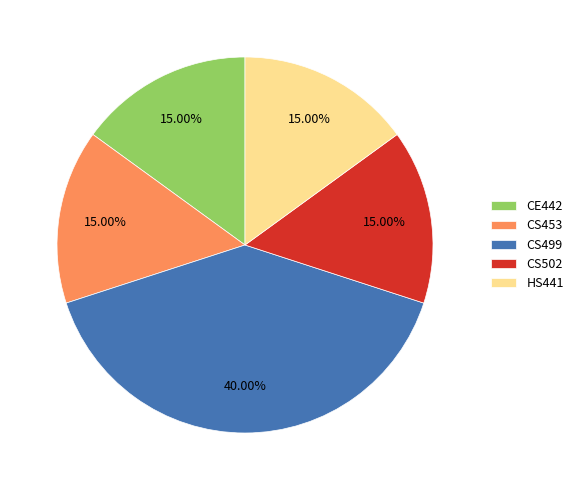

Is HS441 the majority of the pie?

No